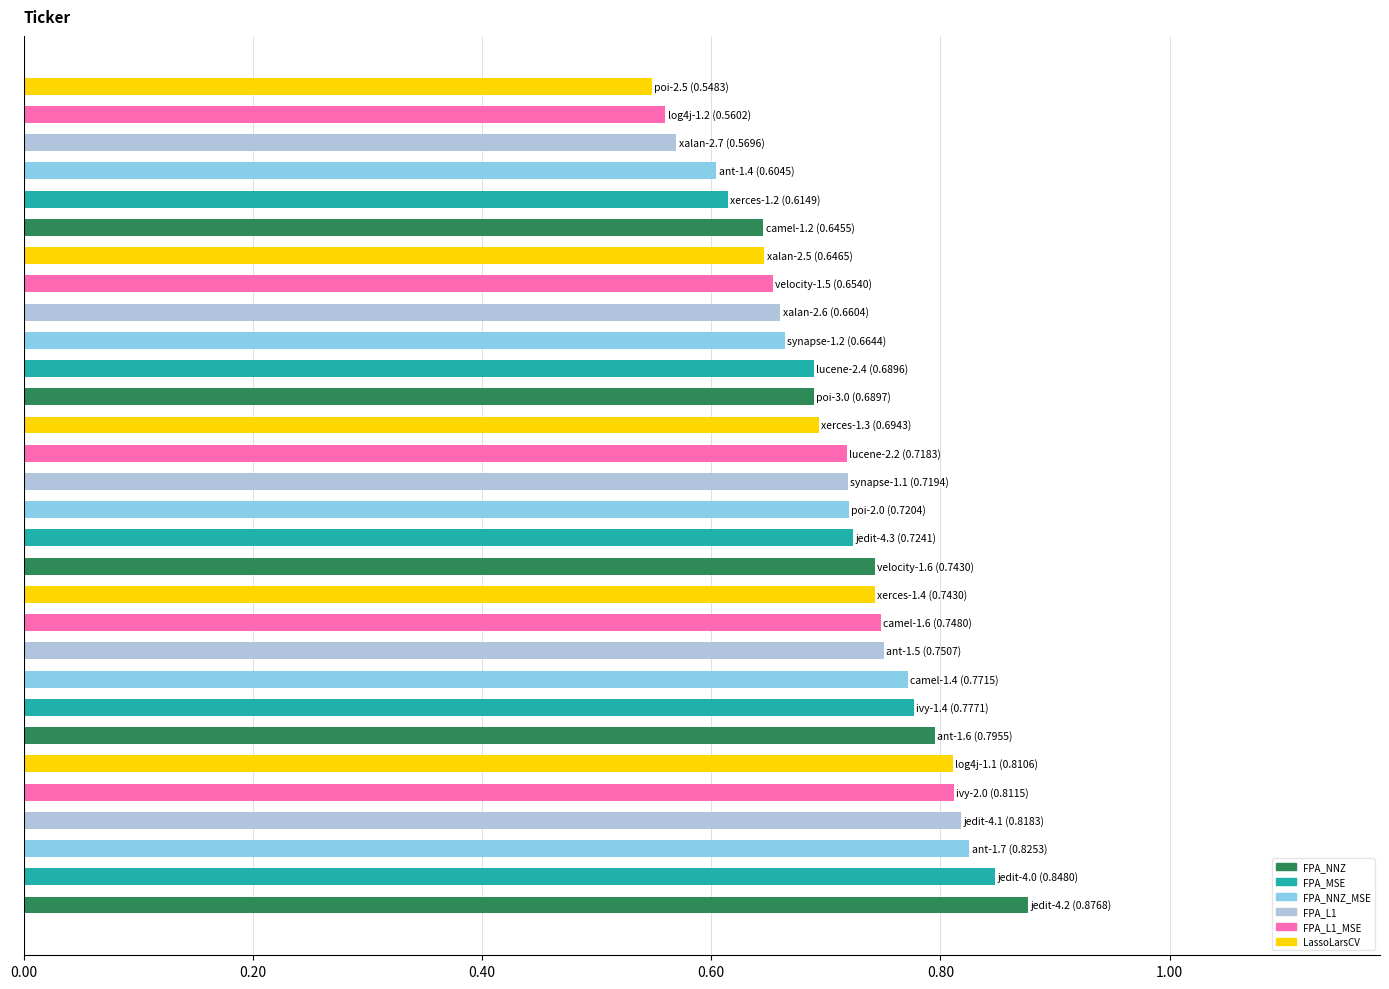

What is the sum of all values?

21.4